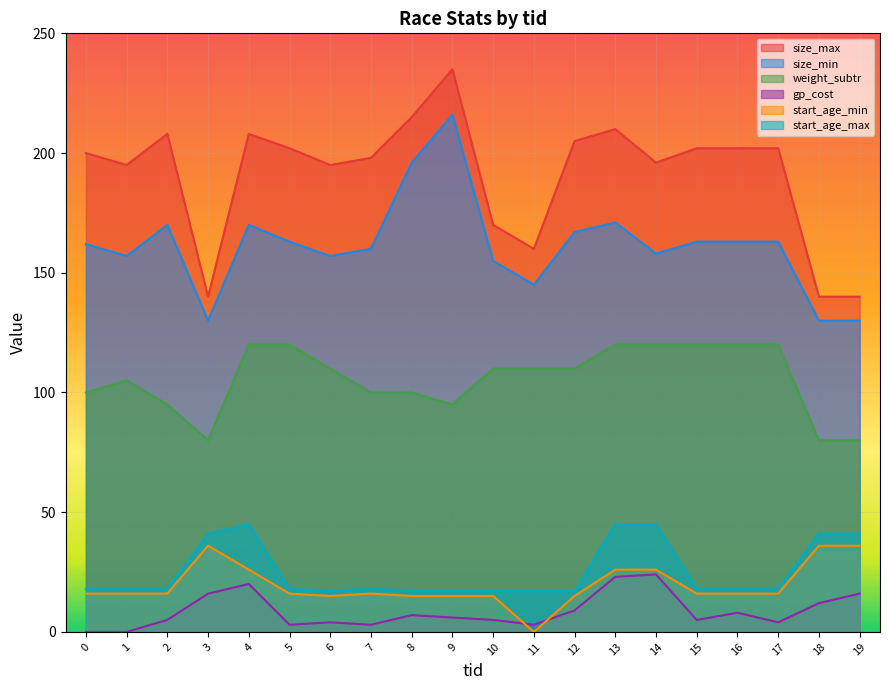

The value of size_min at 4 is 248. True or false?

False